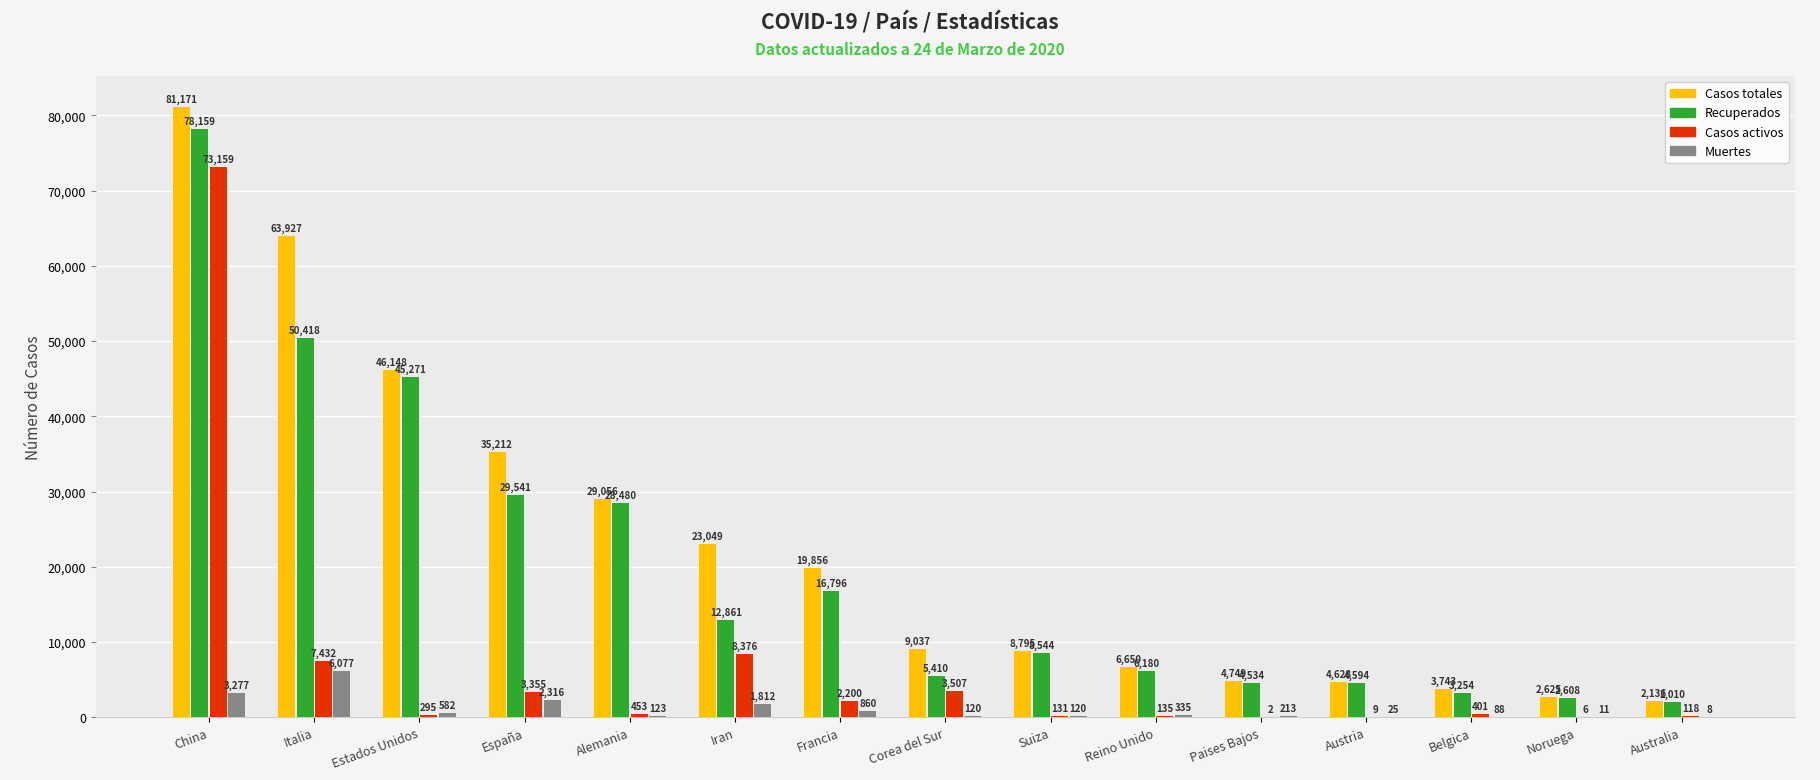

Are the bars grouped side by side (vs. stacked)?

Yes